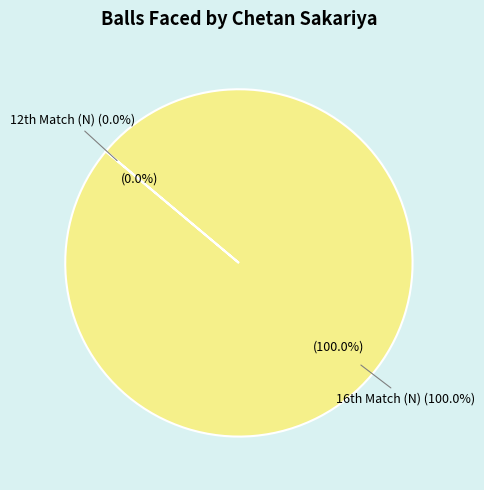

Does any single category account for the majority?

Yes